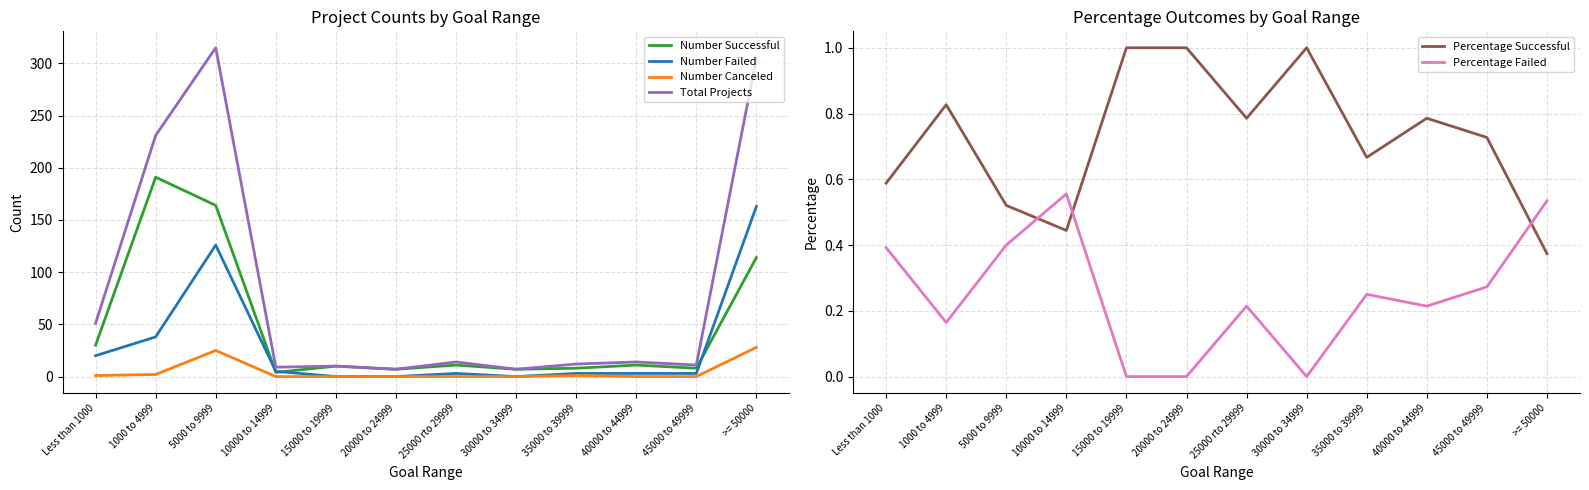

What is the label of the 5th point from the left?

15000 to 19999